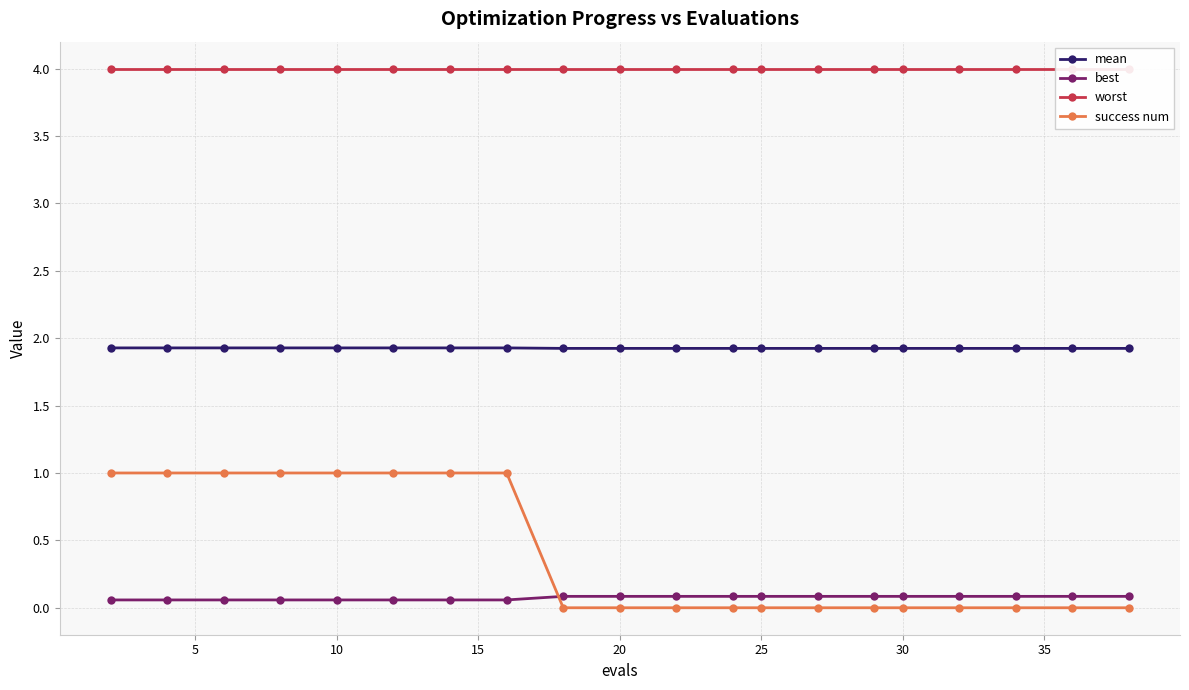

List the series in order of their peak value, highest first.

worst, mean, success num, best